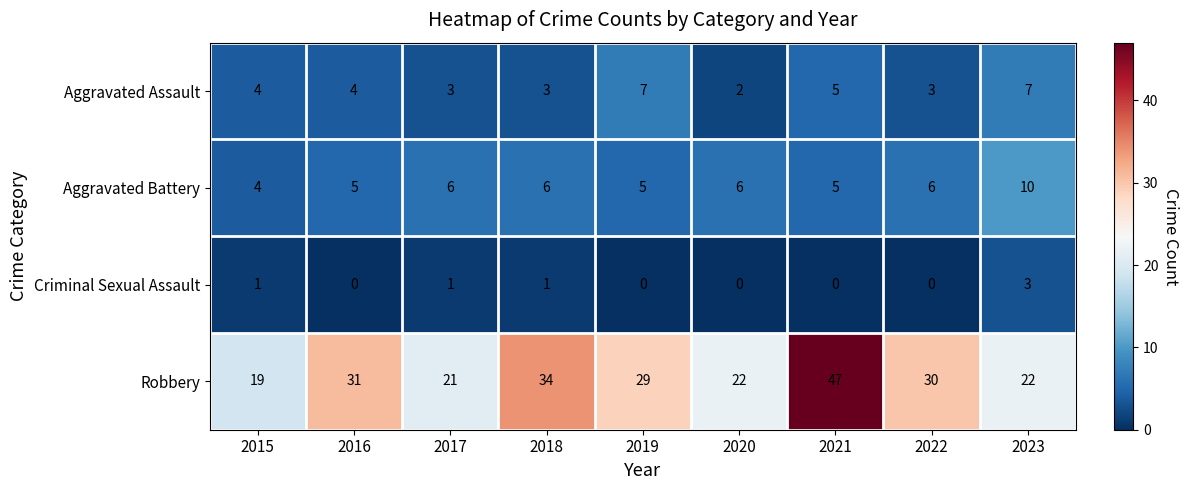

At which category is the sum across all series the highest?

2021